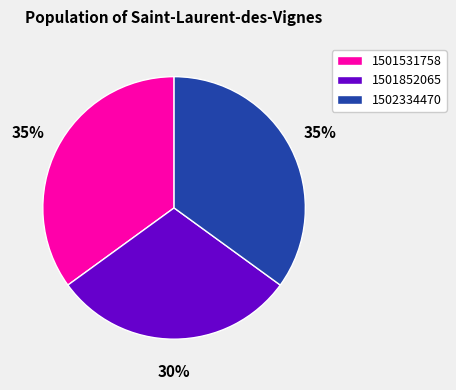

Does 1501852065 represent more than half of the total?

No